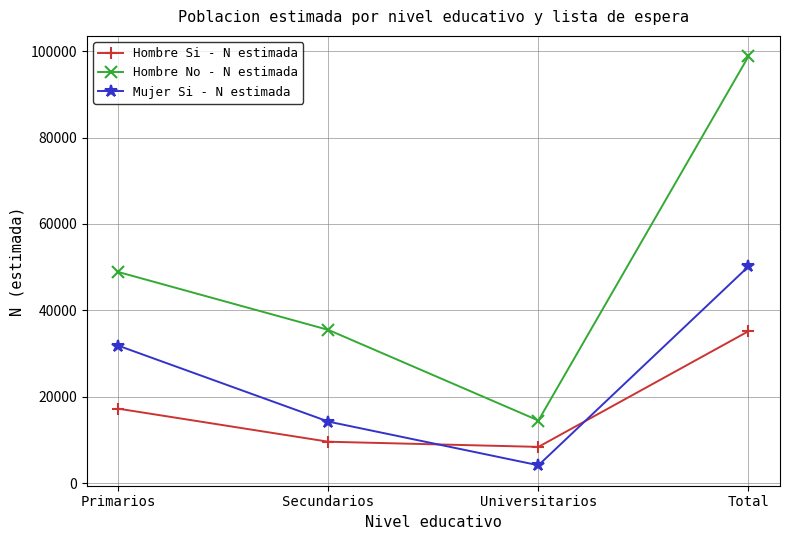

Is it true that Hombre No - N estimada equals 35466 at Secundarios?

True